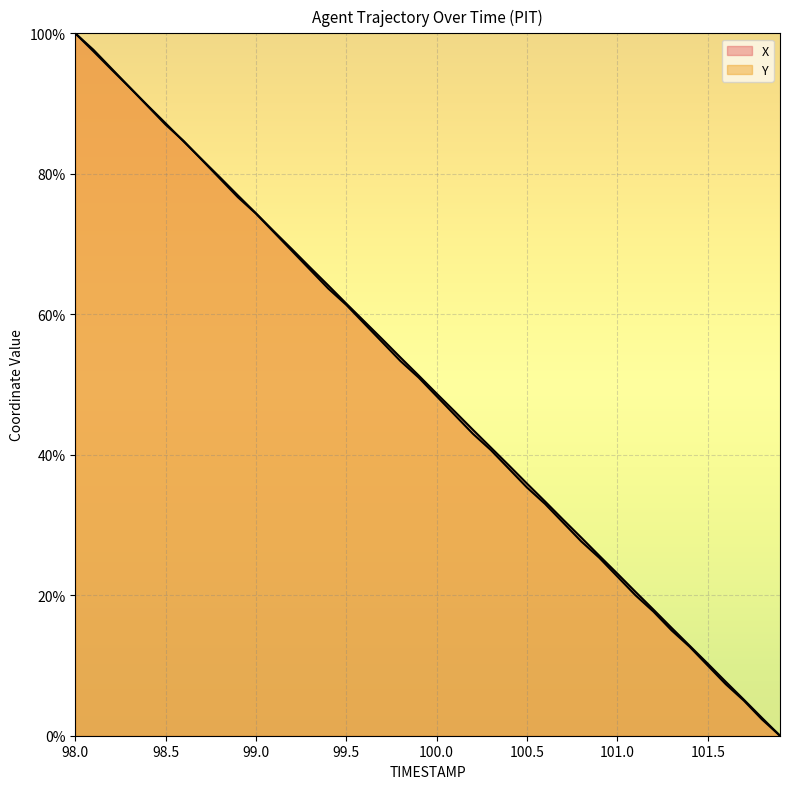

What is the difference between the maximum and minimum values in the Y series?

100.0